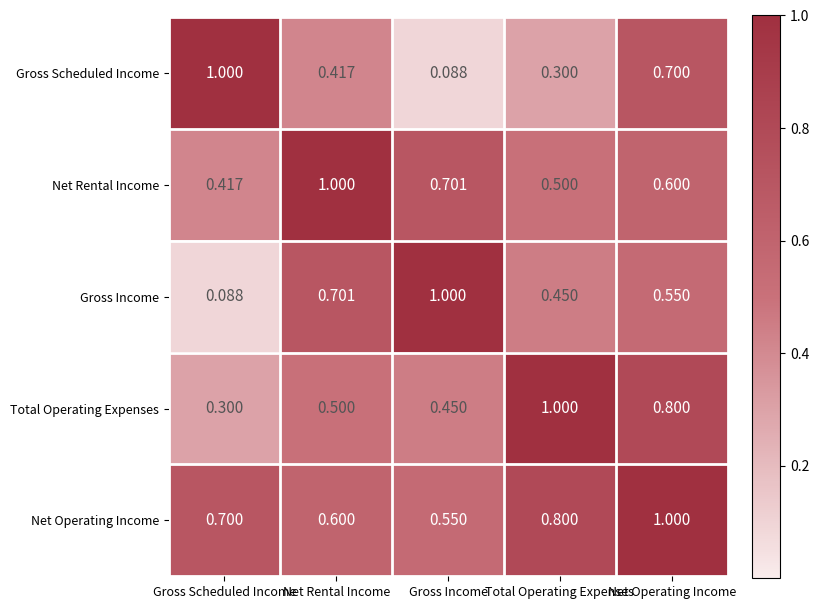

At which label is Net Operating Income closest to 0?

Gross Income